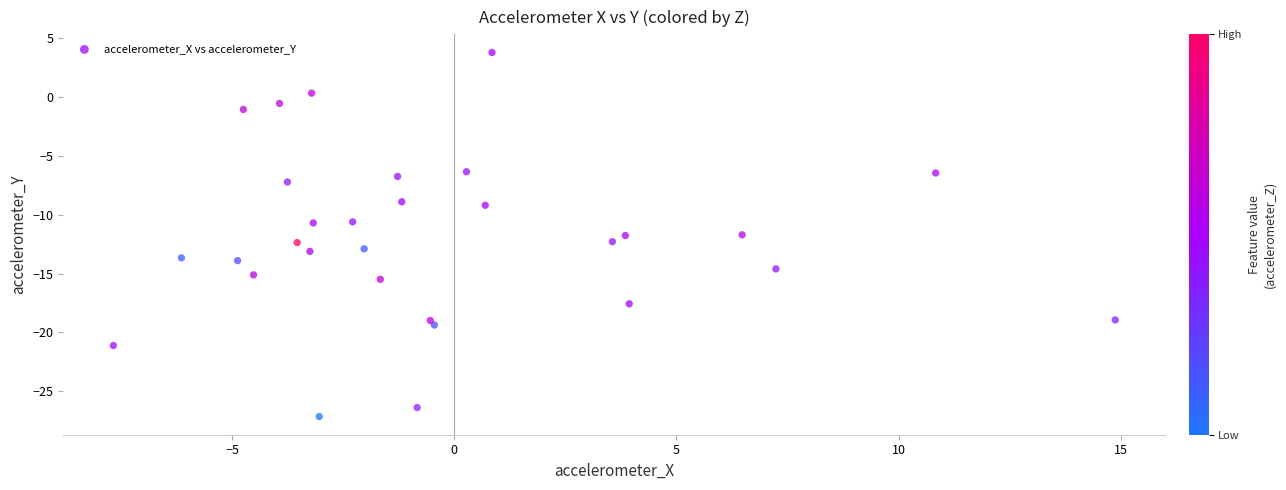

What is the range of Y values (max minus min)?

30.9